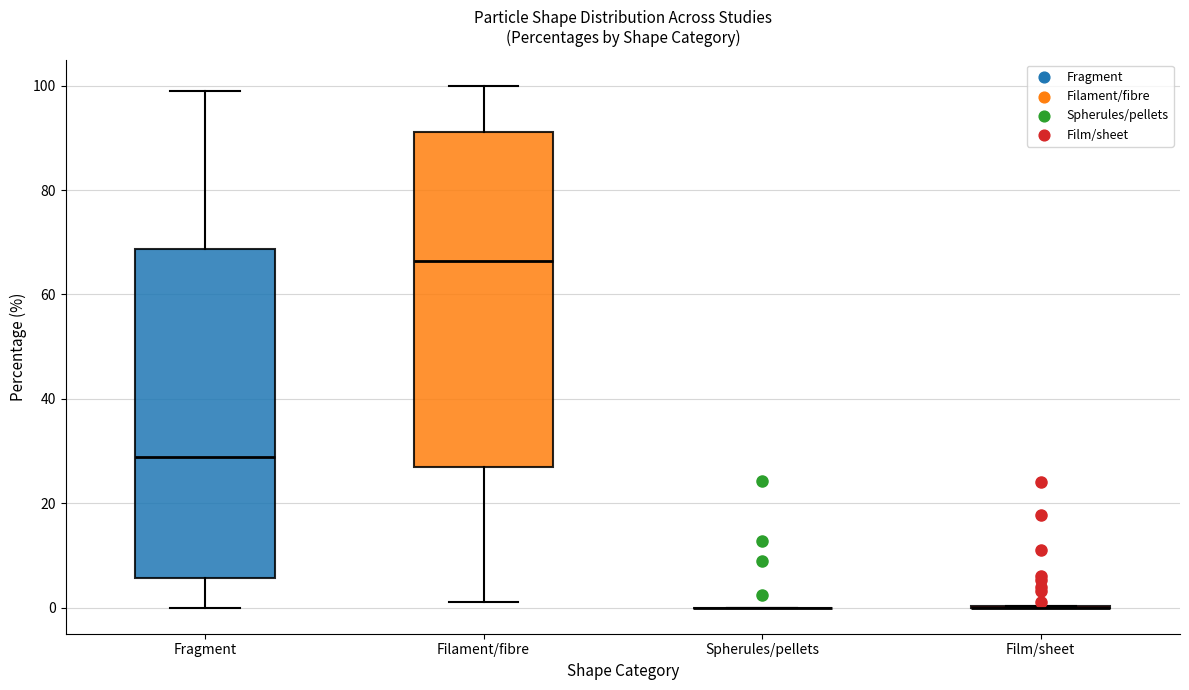

Reading left to right, read every box against the y-axis: the position of its median line, the range the box covers, and the ends of its whiskers. The values are not printed on the chart, so give them approximately, as read against the axis.

Fragment: median 28, box 6 to 68, whiskers 0 to 100
Filament/fibre: median 66, box 26 to 92, whiskers 2 to 100
Spherules/pellets: box collapsed to a line at 0, whiskers 0 to 0
Film/sheet: box collapsed to a line at 0, whiskers 0 to 0